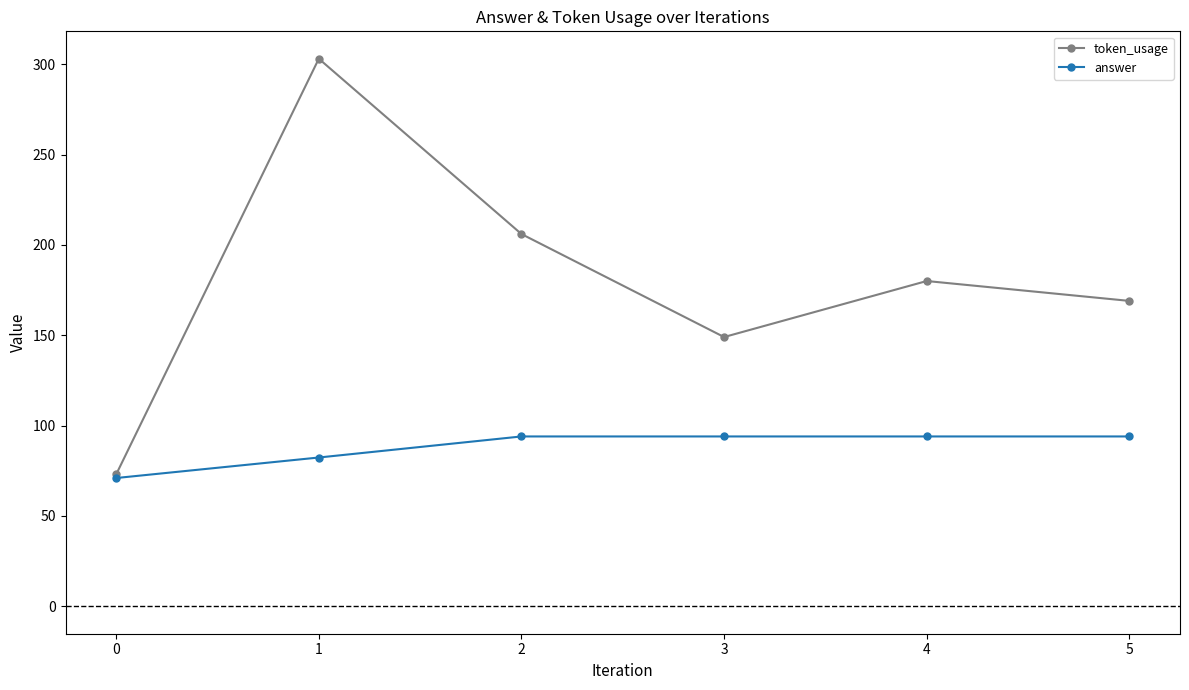

Which series changed the most between 2 and 3?

token_usage